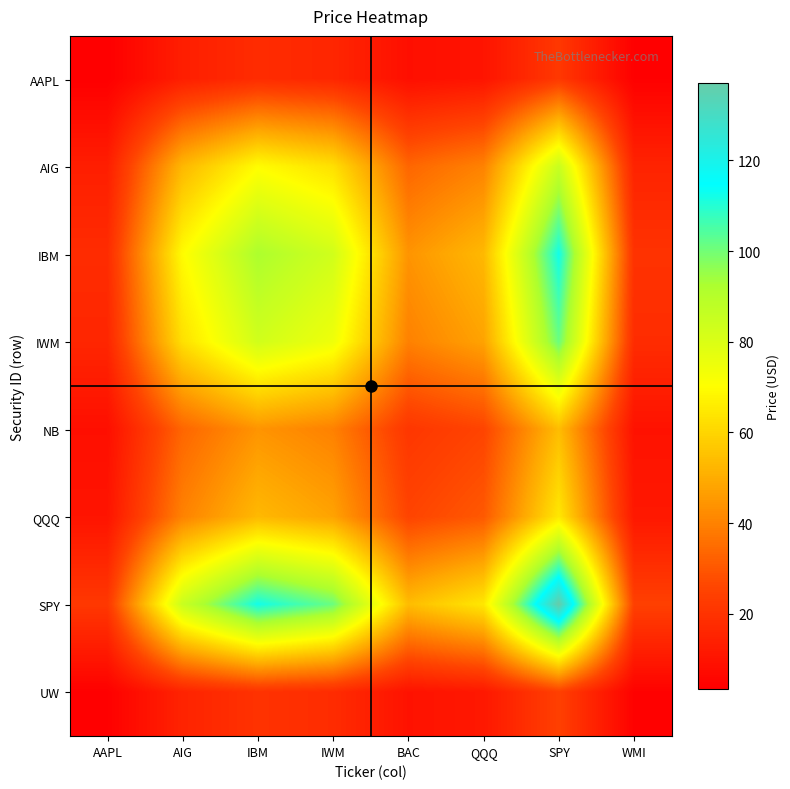

At which category is the sum across all series the highest?

SPY